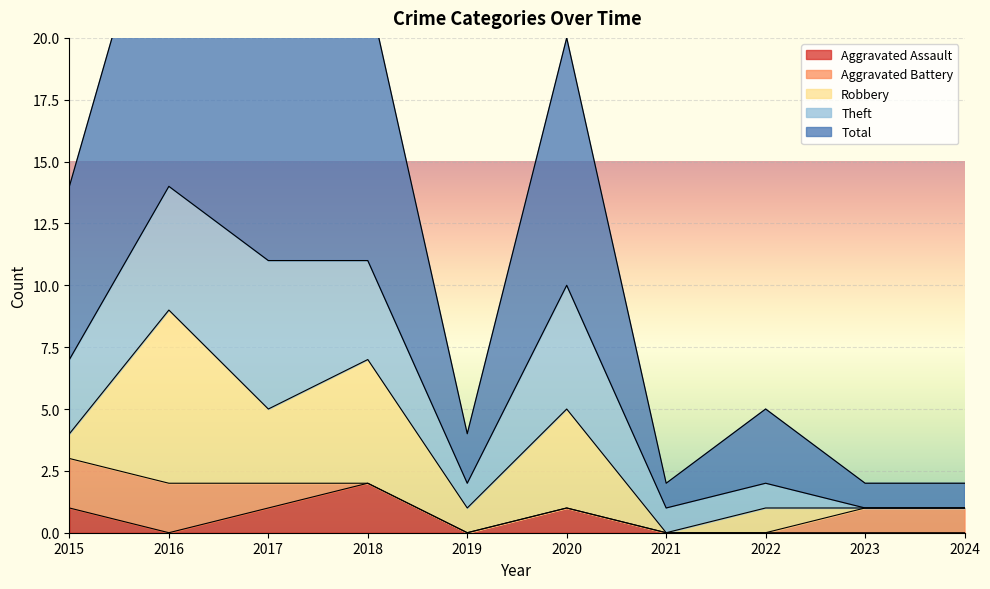

True or false: Total and Theft cross at least once.

False